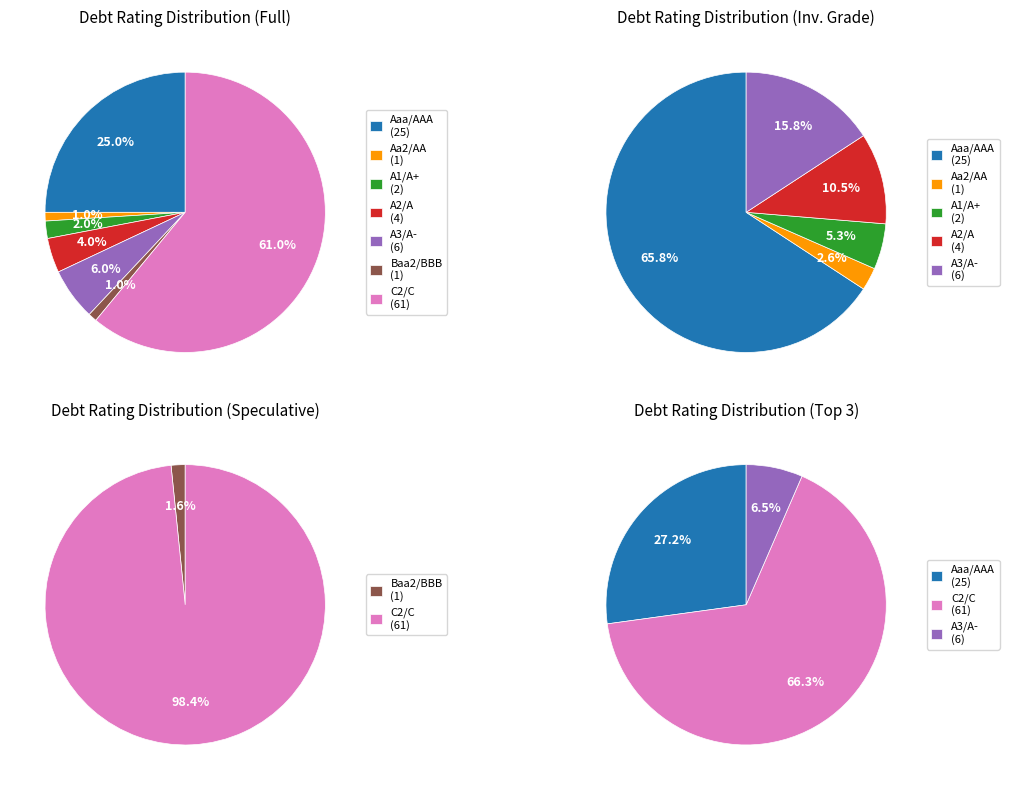

To the nearest percent, what portion does A1/A+ represent?

2%